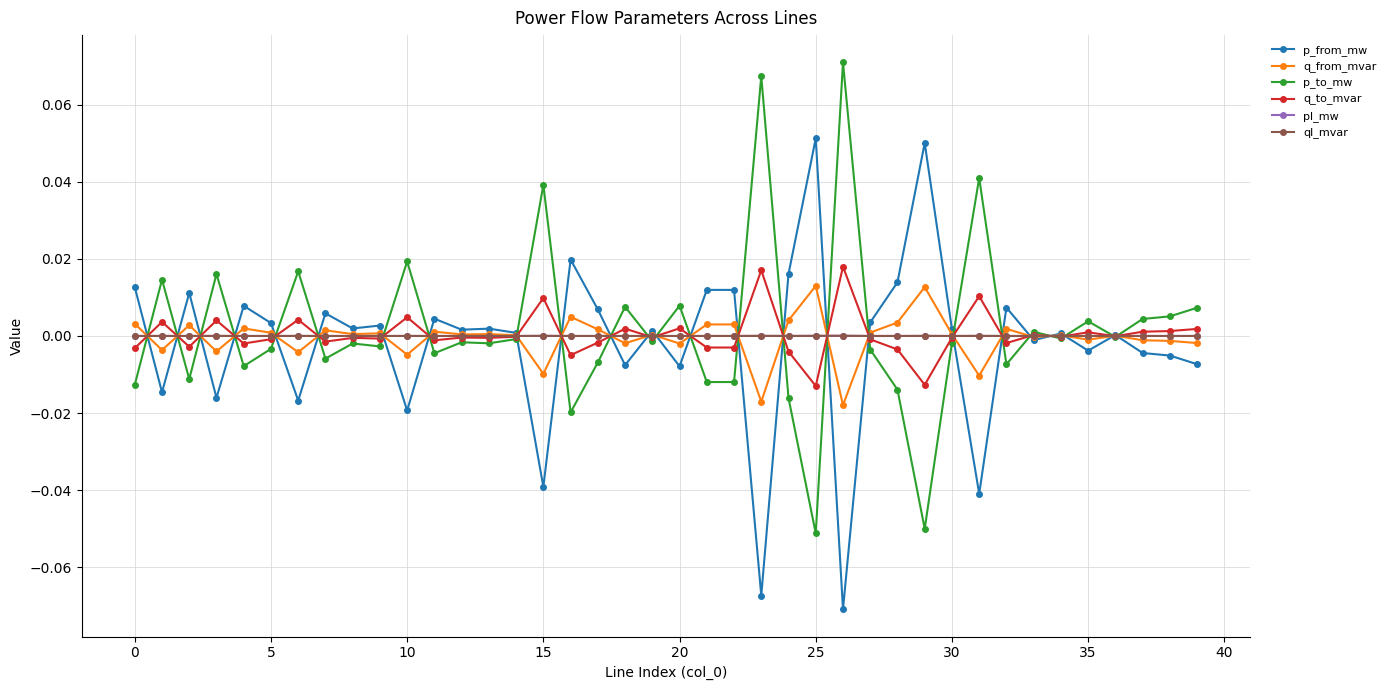

True or false: ql_mvar has more than 0 points higher than both neighbors.

True